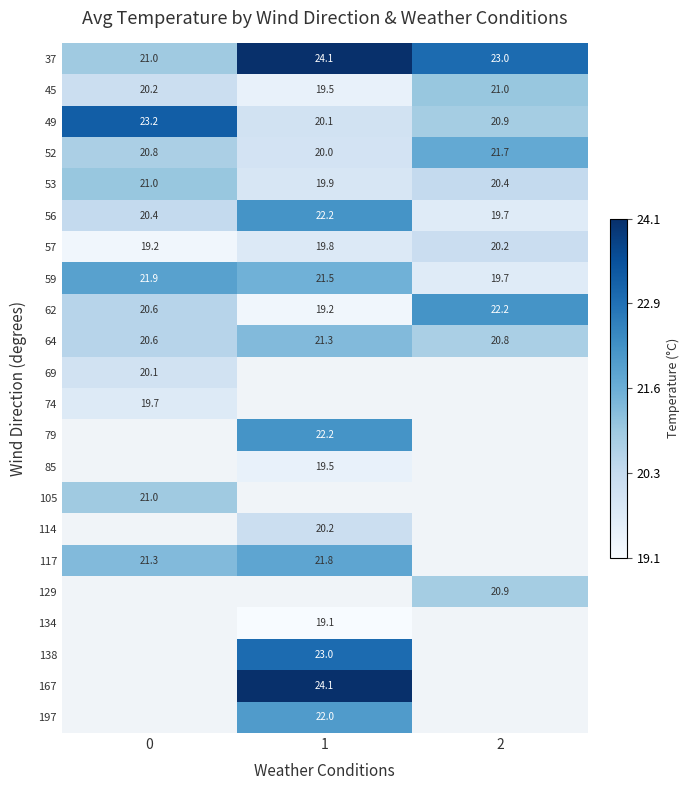

What is the spread (max minus min) of values at 2?

3.3